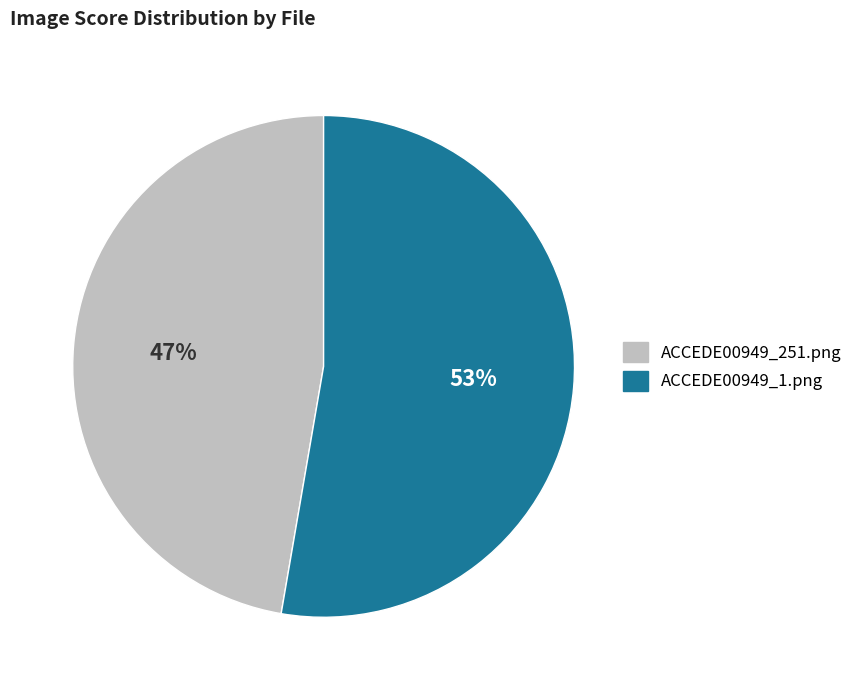

Combined, do ACCEDE00949_251.png and ACCEDE00949_1.png account for over 50%?

Yes